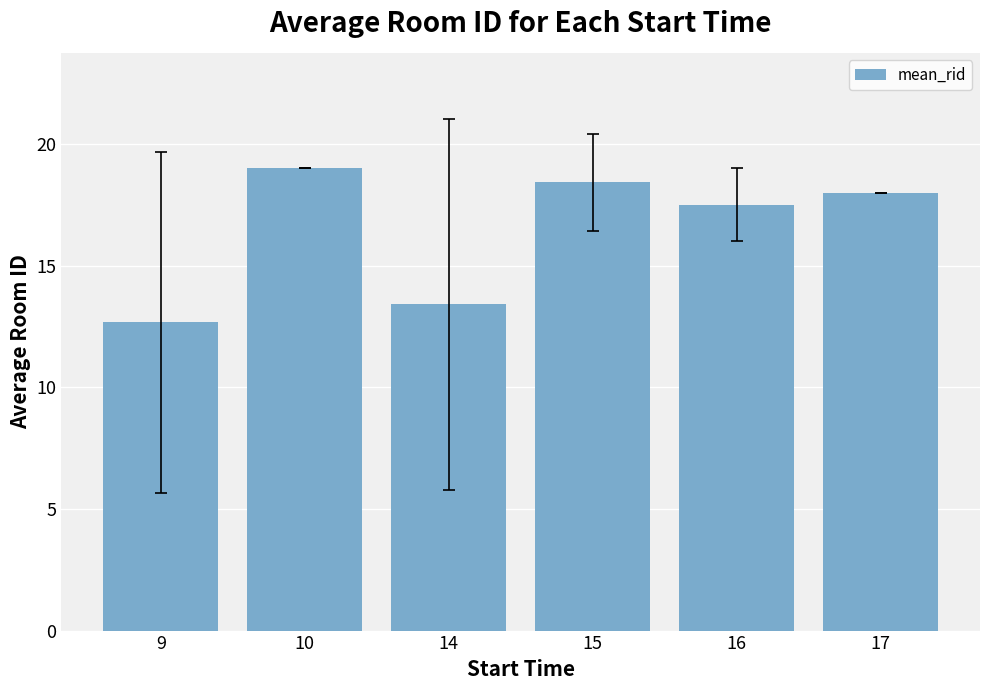

What is the sum of the values at 9 and 16?

30.2